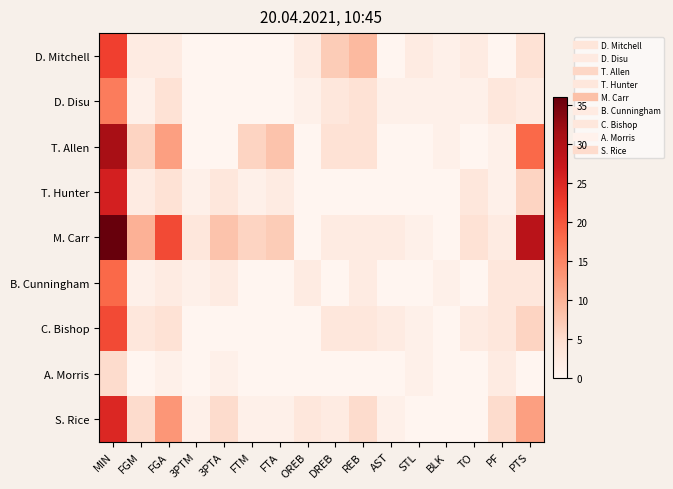

At which category is the sum across all series the highest?

MIN